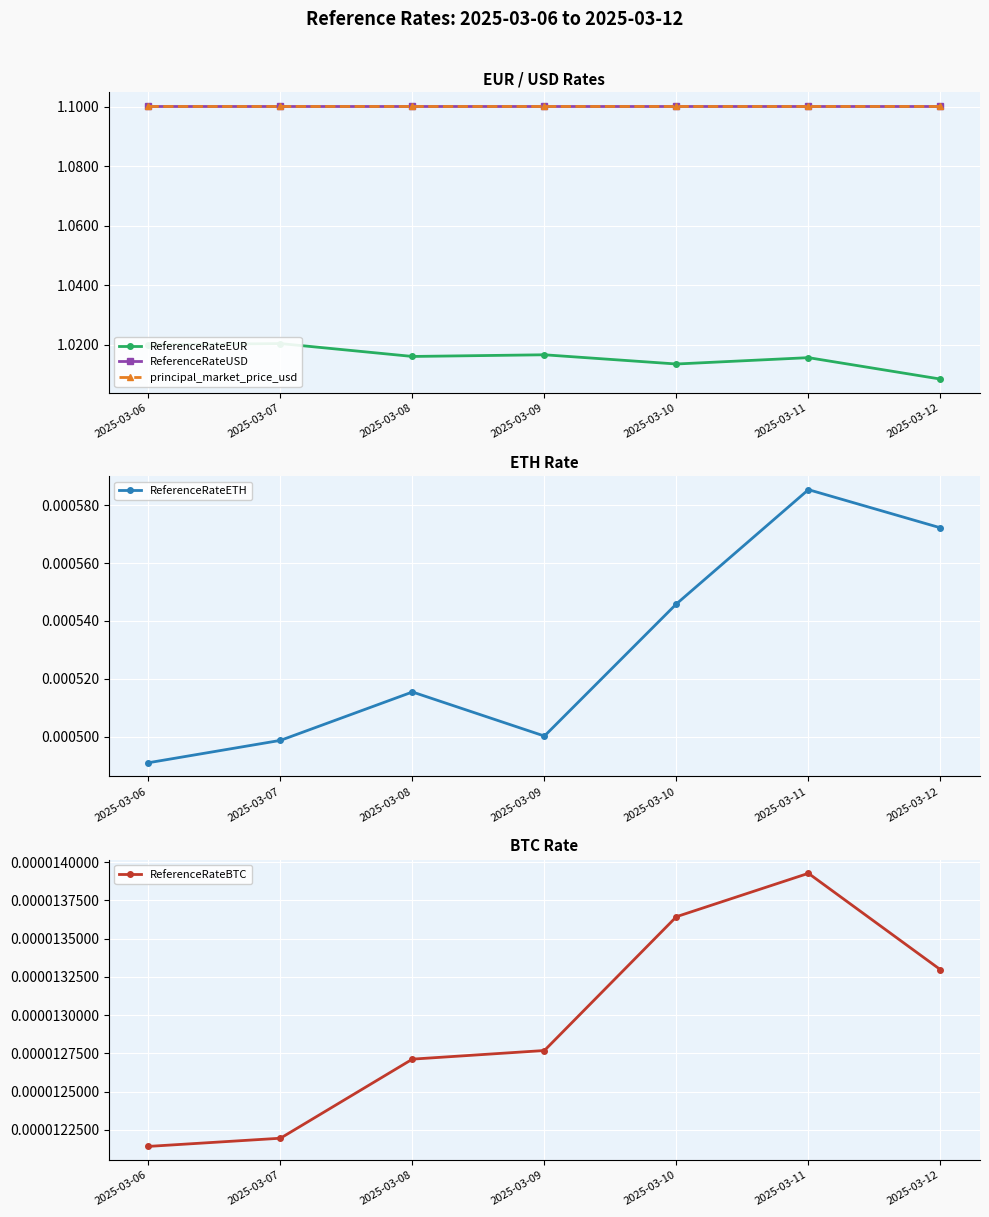

True or false: ReferenceRateUSD has a value of 1.1 at 2025-03-06.

True